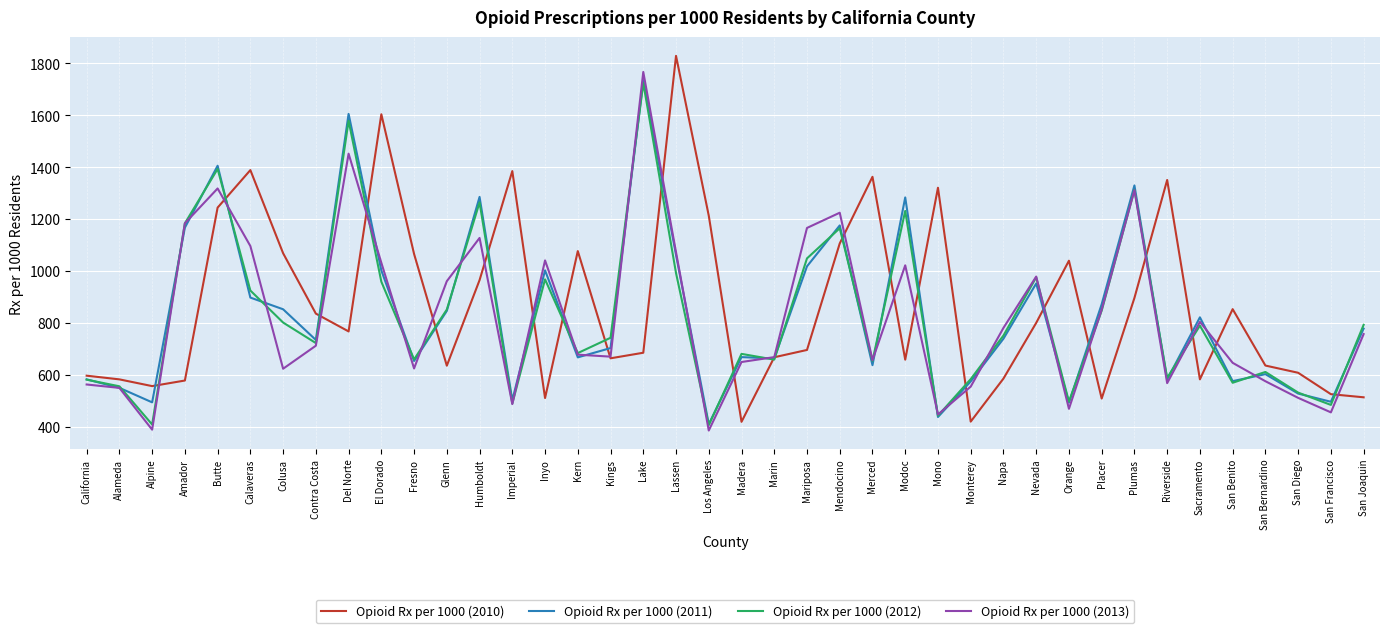

How many lines are shown in the chart?

4